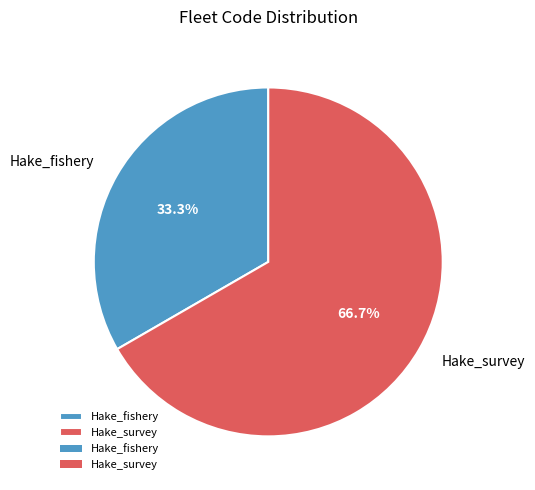

Which category accounts for the majority?

Hake_survey